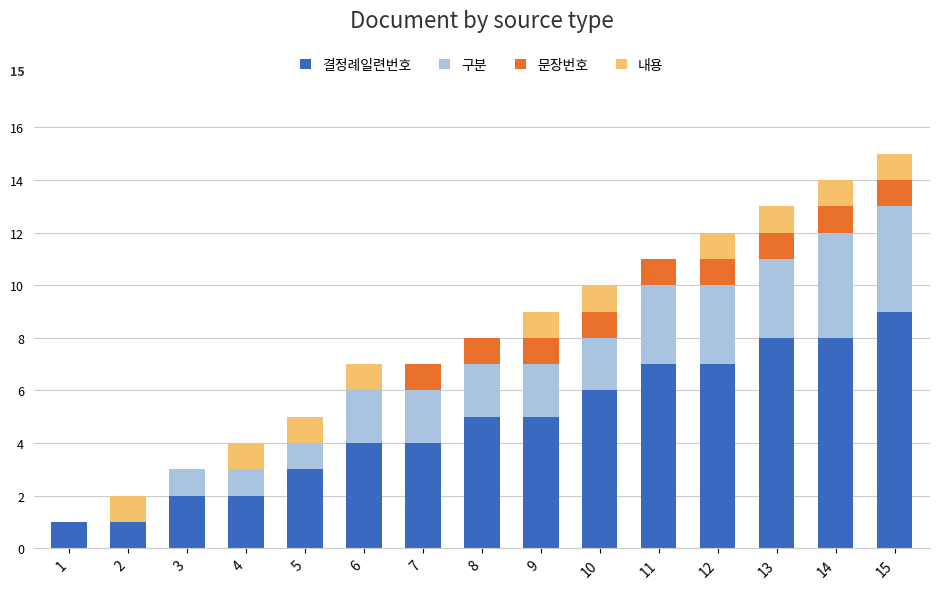

The value of 구분 at 10 is 2. True or false?

True